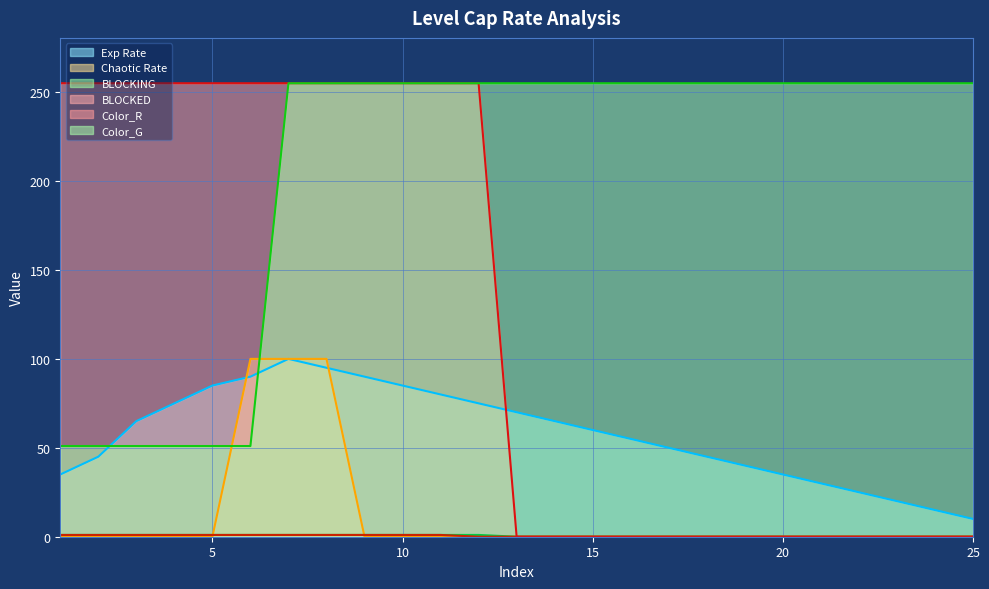

What is the average value of the Color_R series?

122